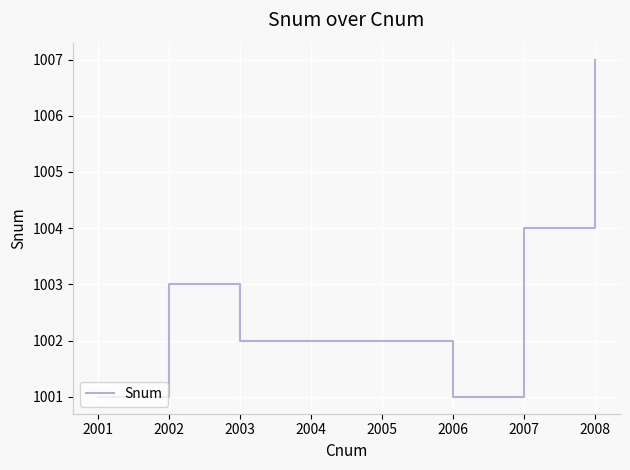

Which has a higher value, 2004 or 2001?

2004